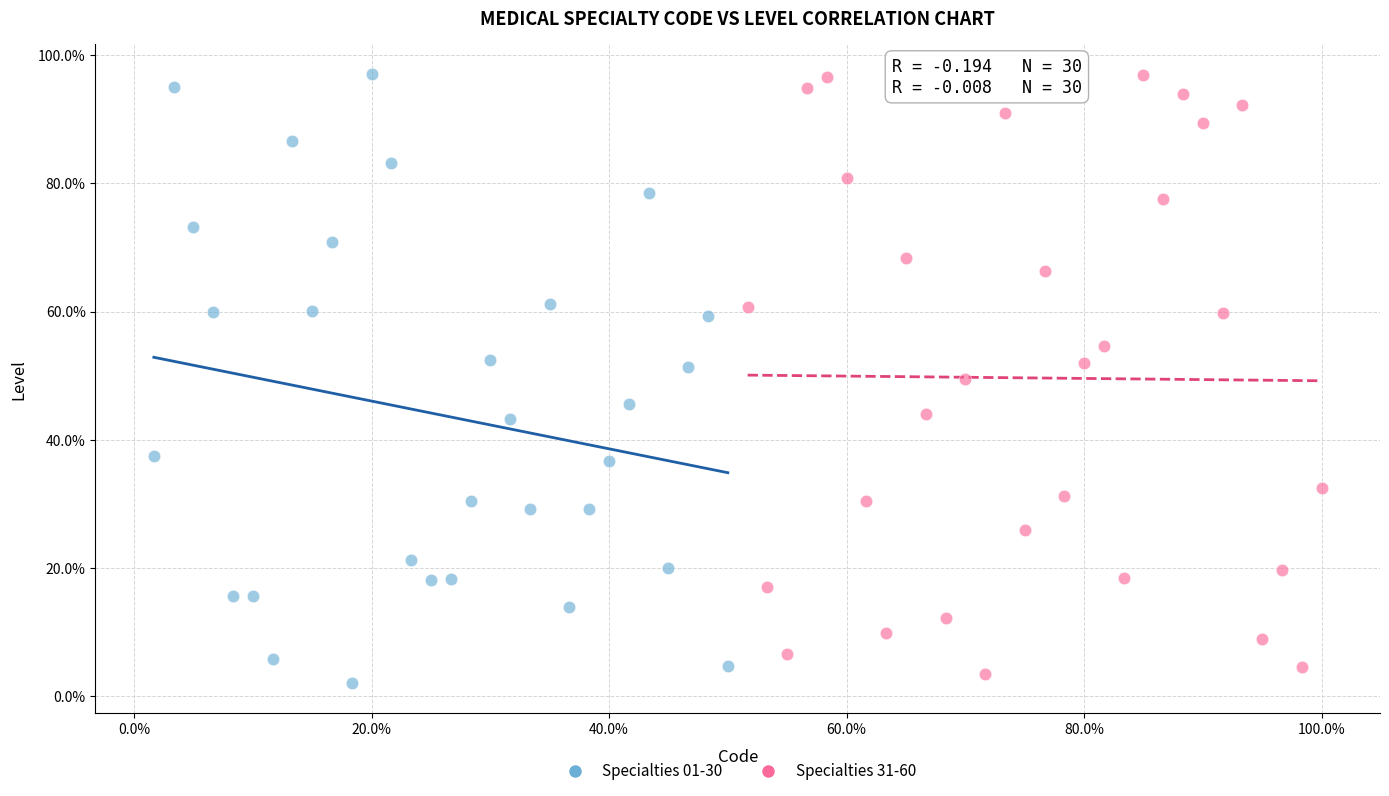

What are all the series names shown in the legend?

Specialties 01-30, Specialties 31-60